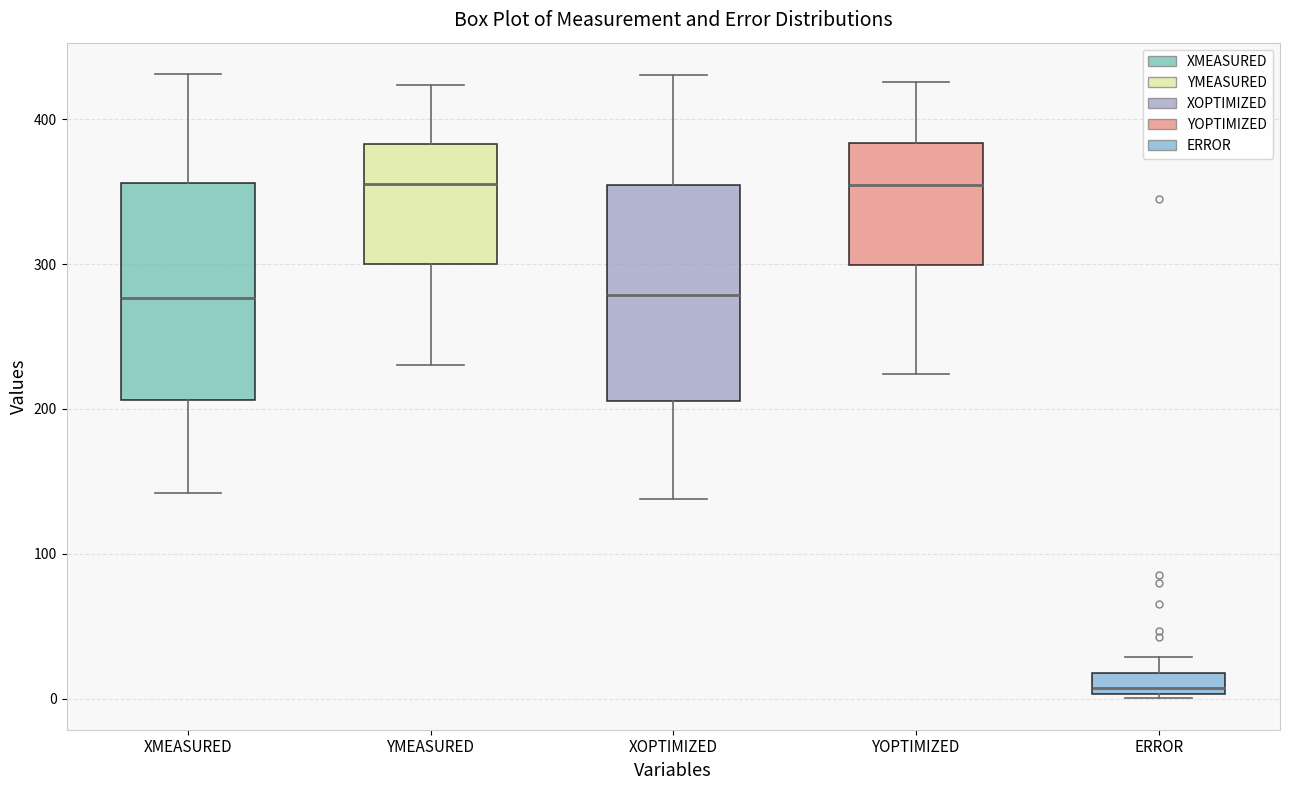

Which box has the lowest median line?

ERROR